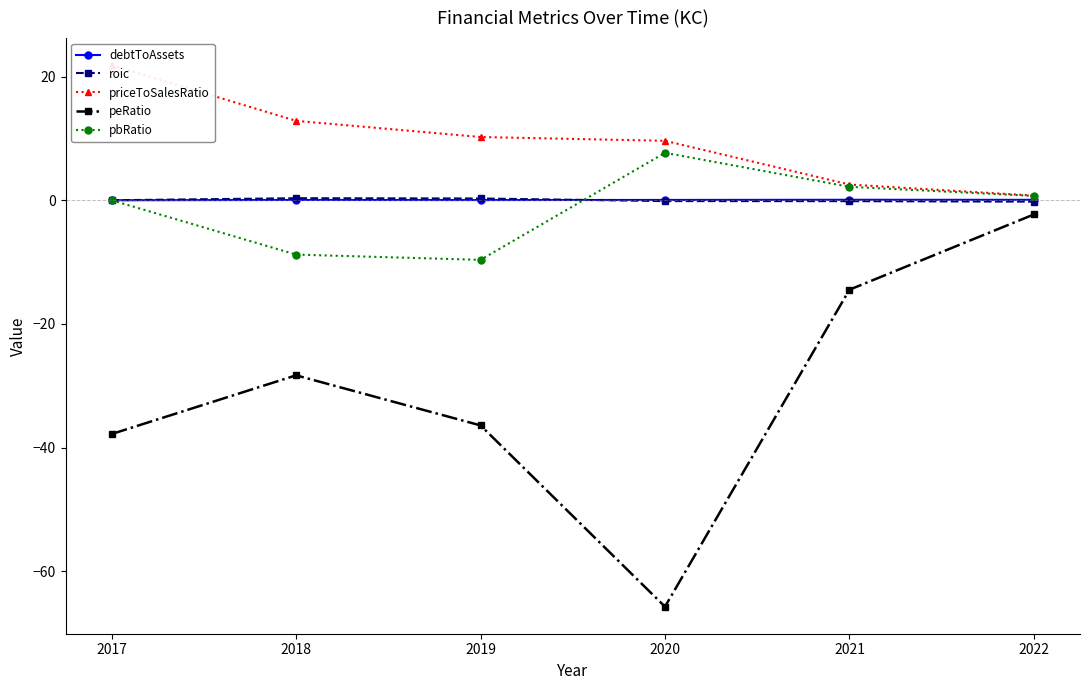

True or false: peRatio and roic intersect in this chart.

False